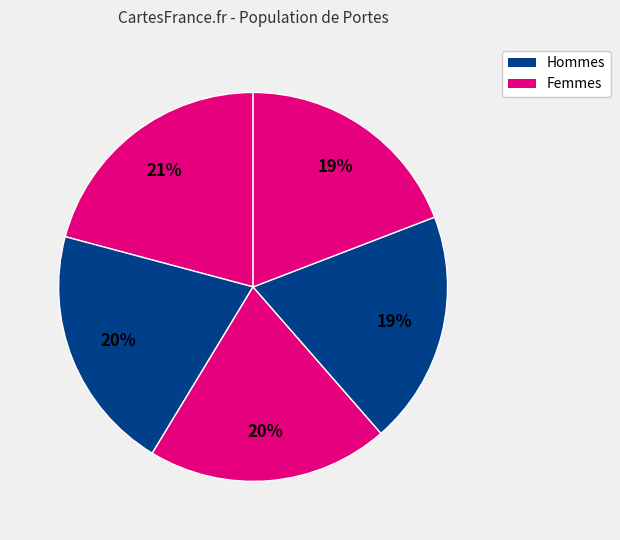

How many segments does this pie chart have?

5